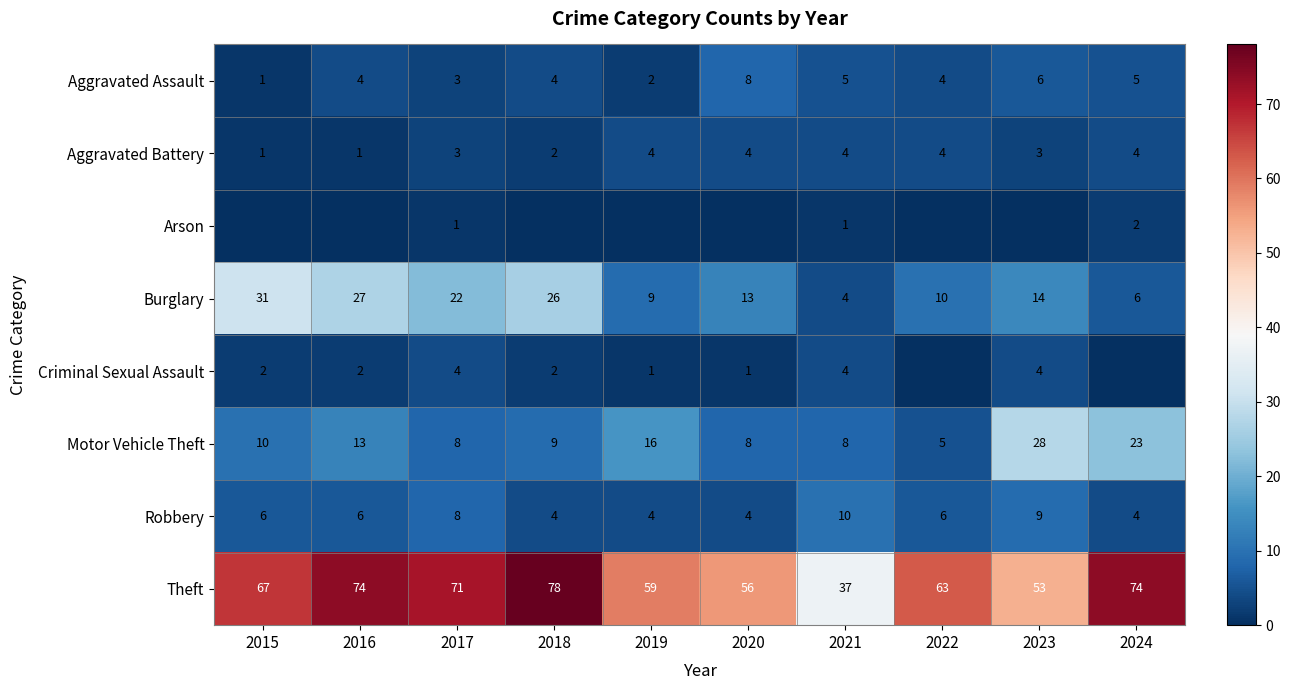

What value does the Theft series have at 2021, to the nearest 5?

35